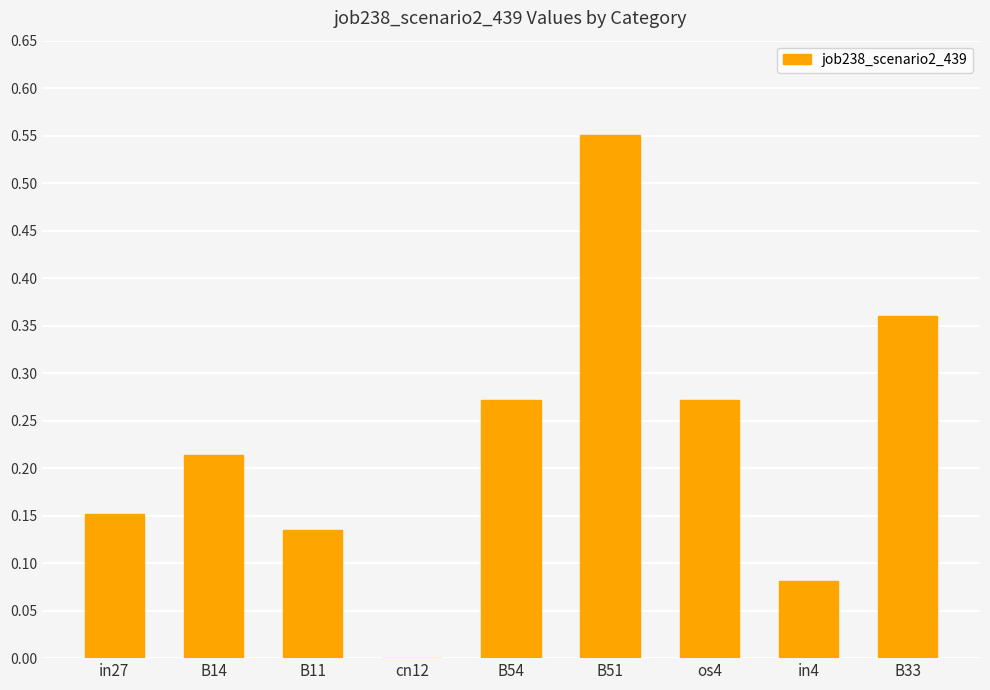

What is the sum of all values?

2.0